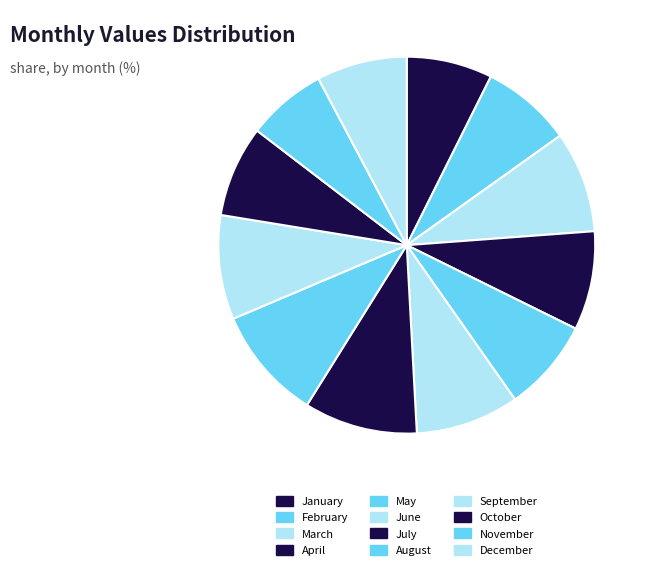

To the nearest percent, what is the average slice percentage?

8%